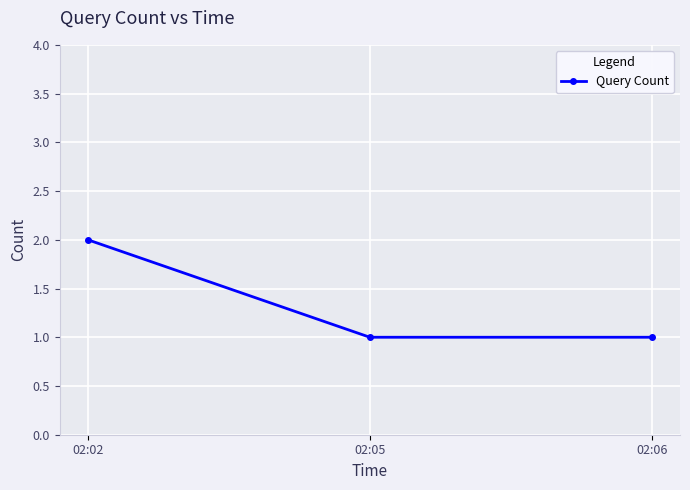

How many lines are shown in the chart?

1